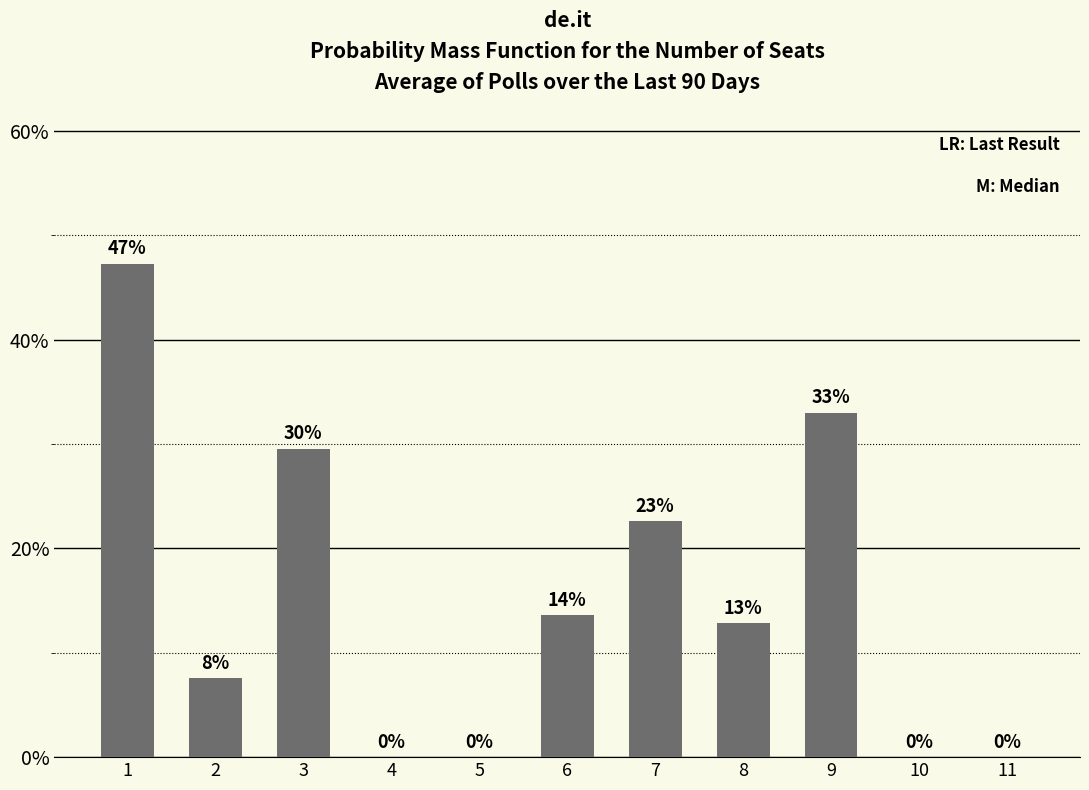

Reading left to right, transcribe all the data shown in this chart.

0.5	0.1	0.3	0.0	0.0	0.1	0.2	0.1	0.3	0.0	0.0